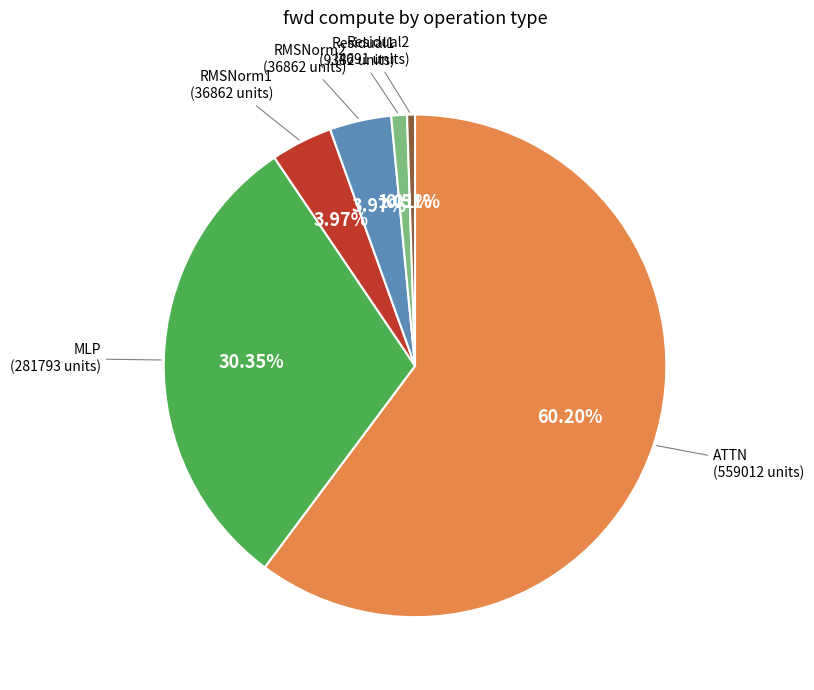

Do ATTN and RMSNorm1 together represent more than half of the pie?

Yes